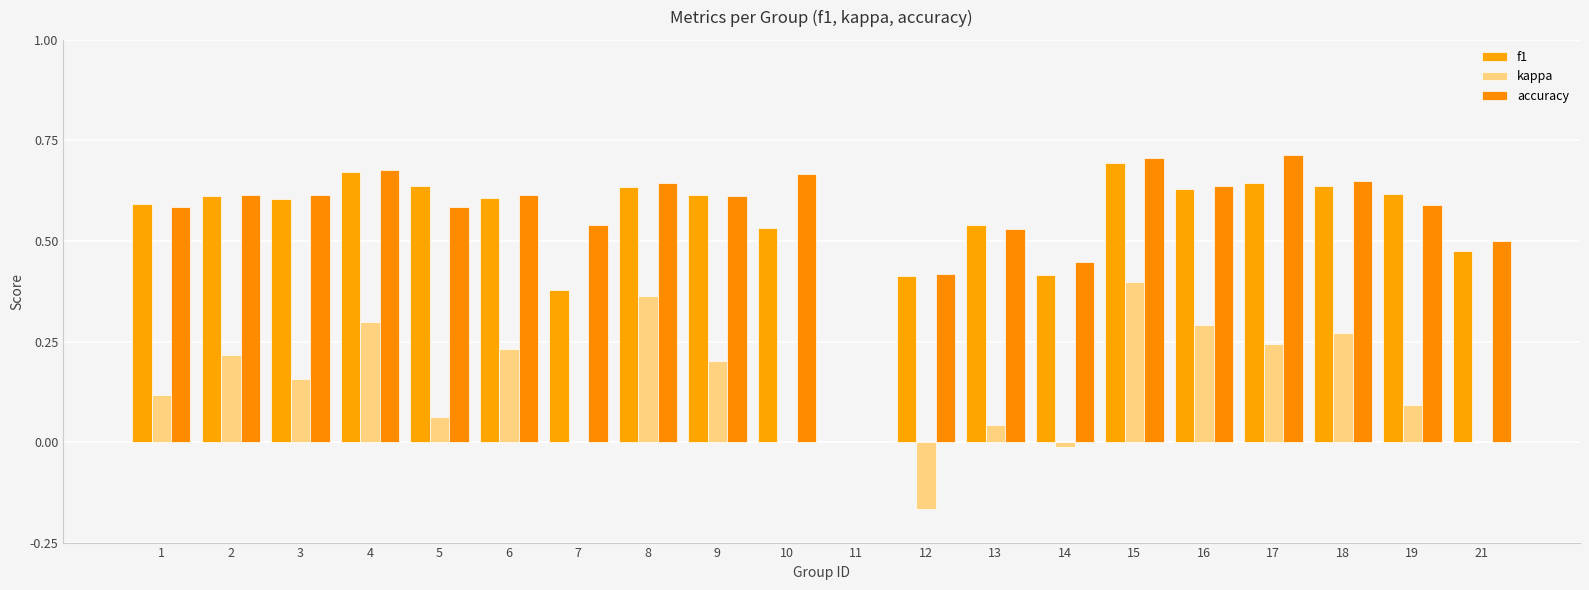

What are all the series names shown in the legend?

f1, kappa, accuracy